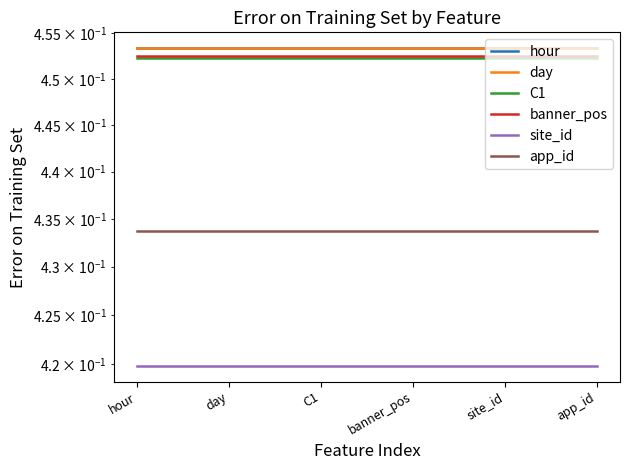

Rank the series at banner_pos from highest to lowest value.

hour, day, banner_pos, C1, app_id, site_id